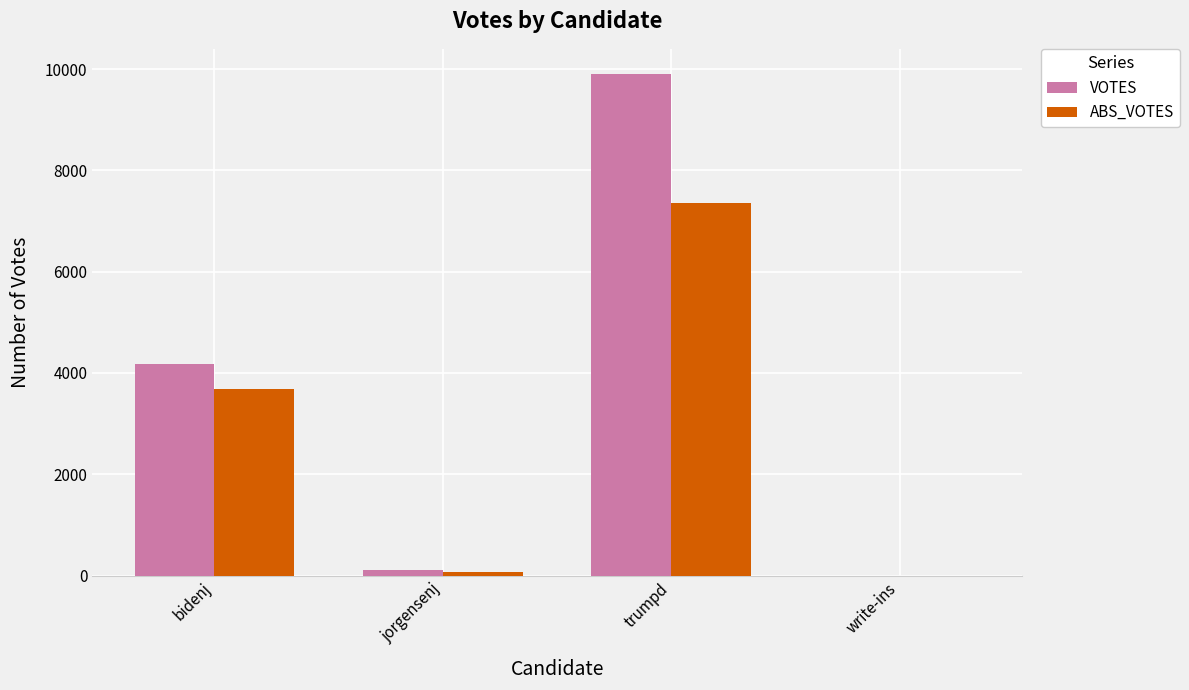

Does the chart contain stacked bars?

No